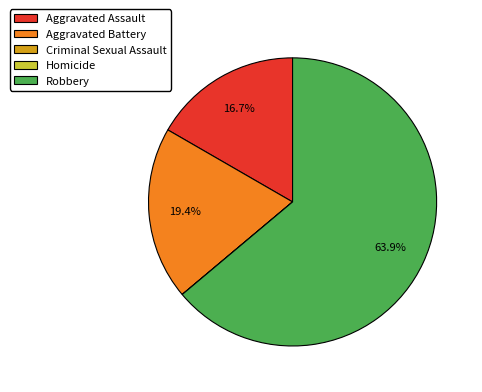

Which category has the biggest portion of the pie?

Robbery